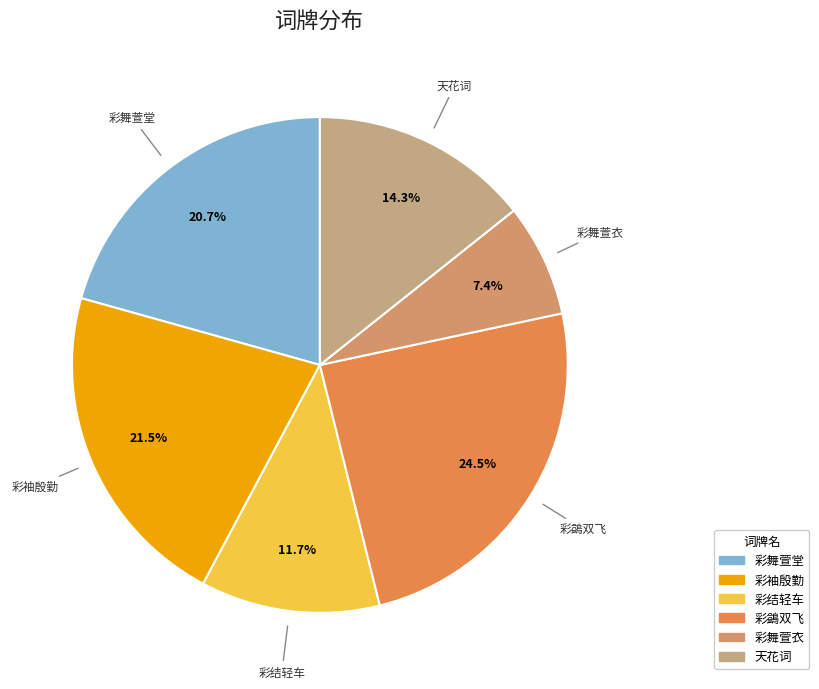

How many slices are in this pie chart?

6